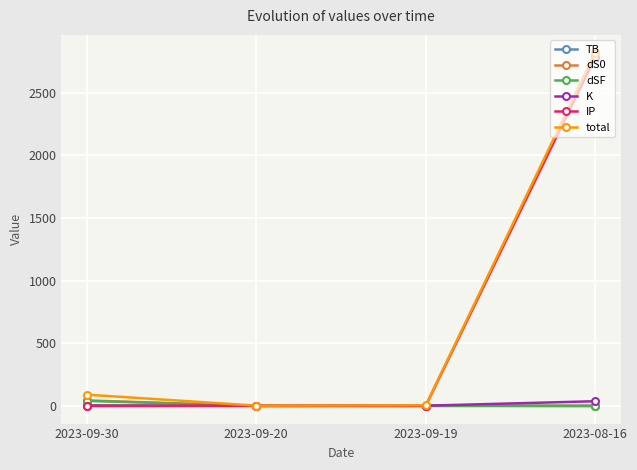

Which series changed the most between 2023-09-20 and 2023-08-16?

total